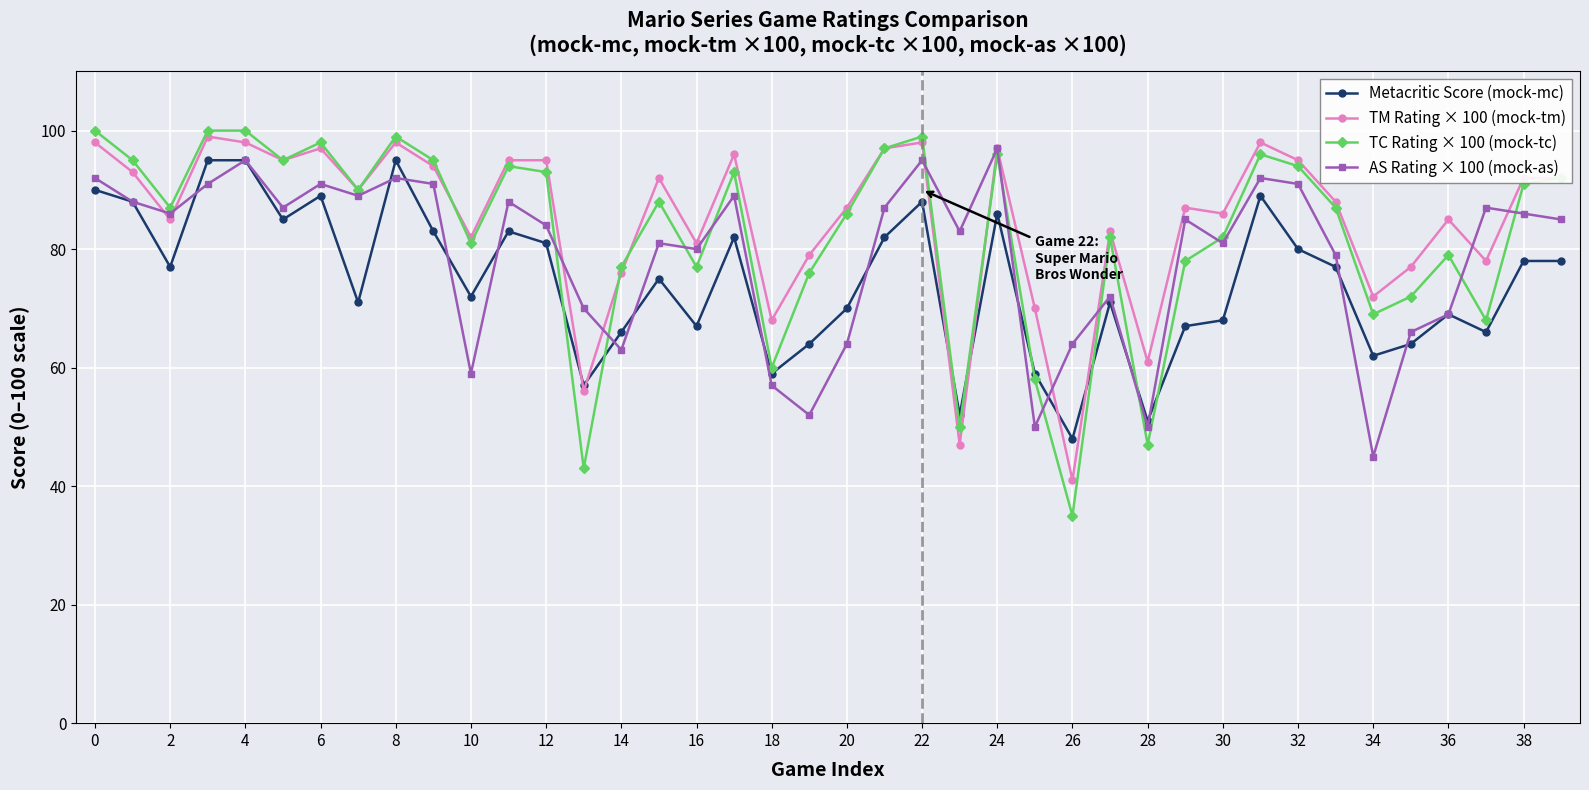

What is the value of the AS Rating × 100 (mock-as) point at the 10th from the left?

91.0